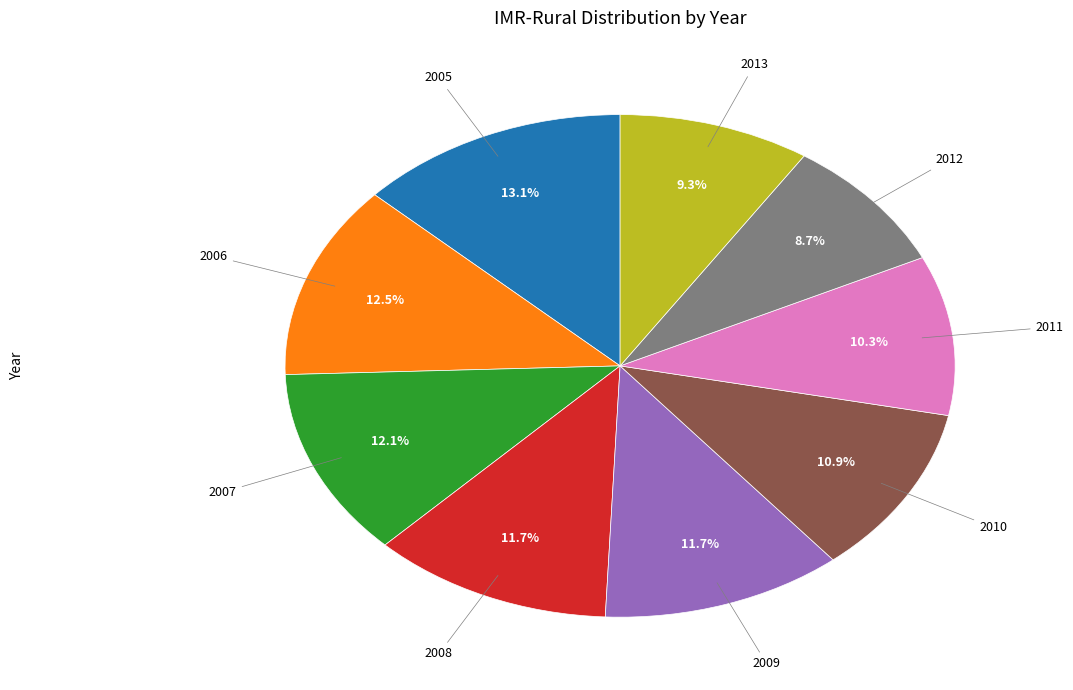

Is there a majority slice in this chart?

No